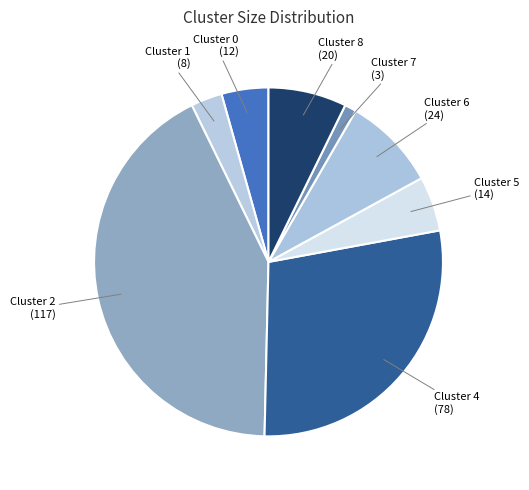

How many segments does this pie chart have?

8